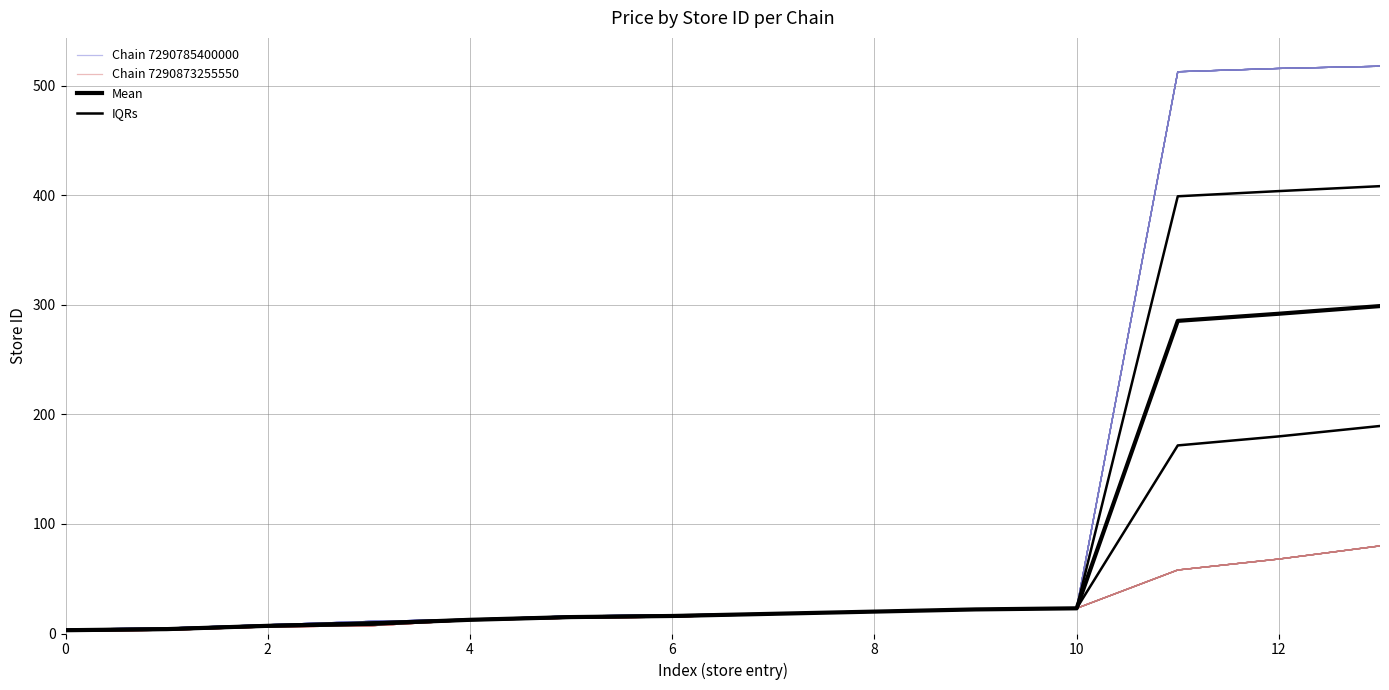

What is the difference between the maximum and minimum values in the Chain 7290873255550 series?

78.0